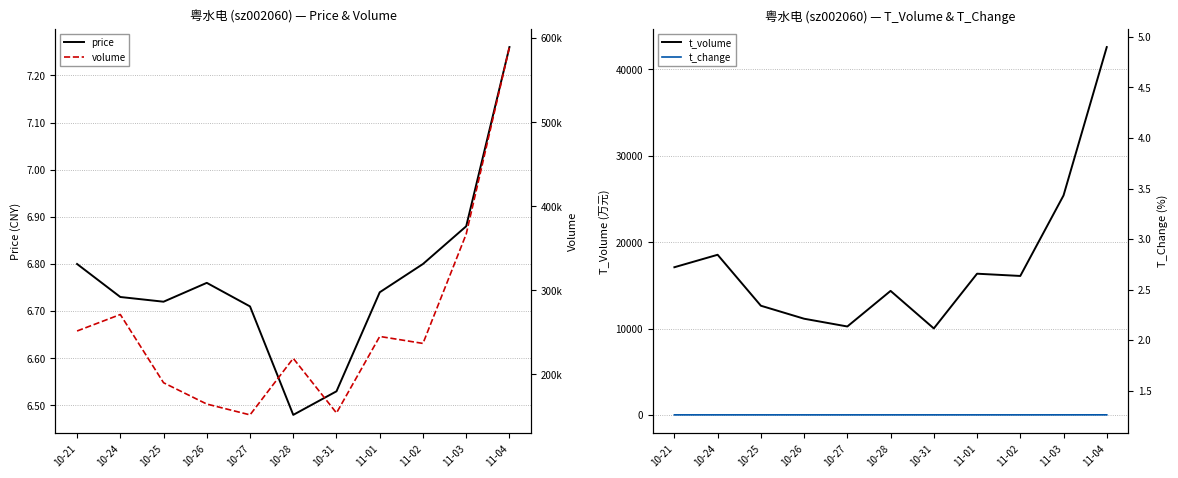

Which series has the largest total across all categories?

volume